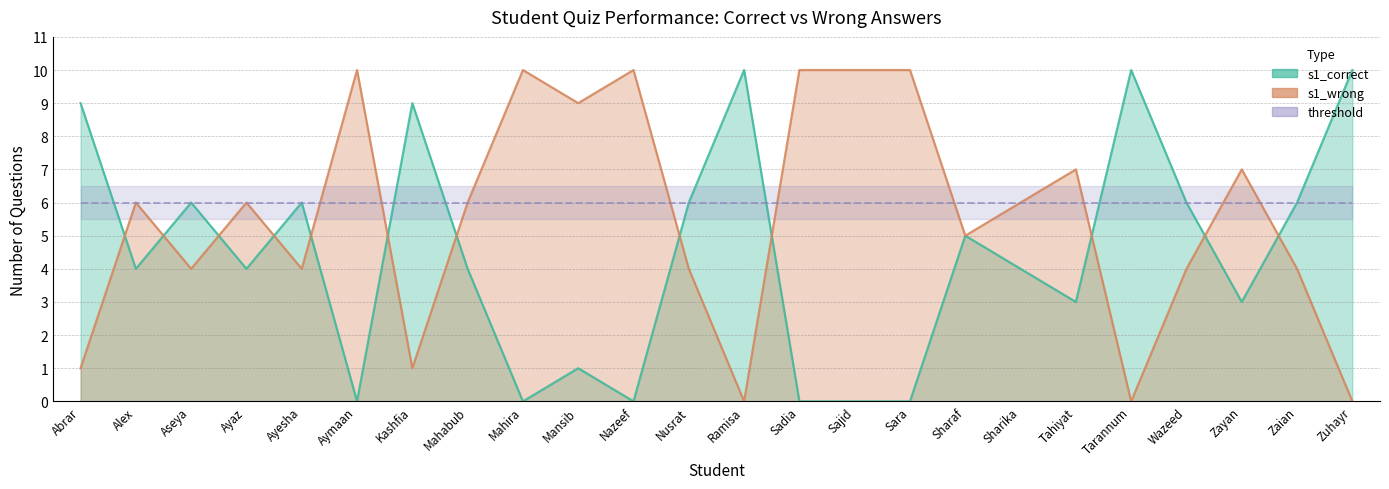

Between Aseya and Zuhayr, which series saw the biggest shift?

s1_correct